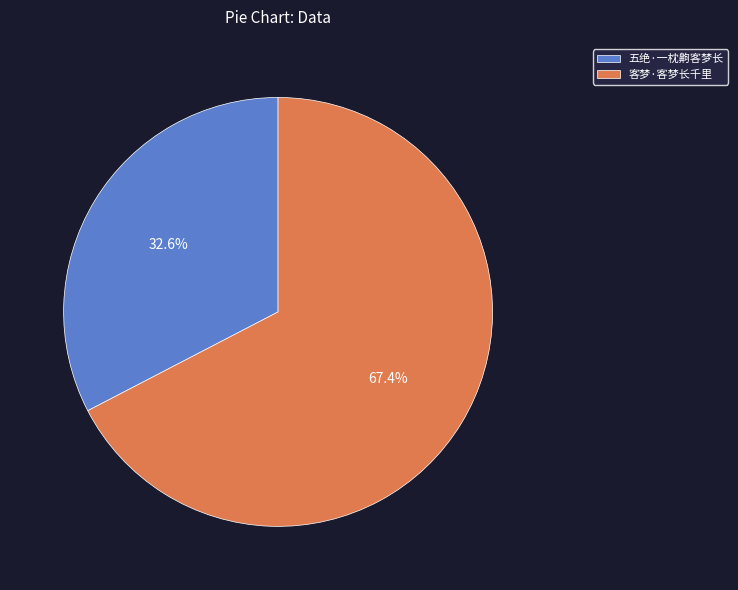

To the nearest percent, what portion does 五绝·一枕齁客梦长 represent?

33%